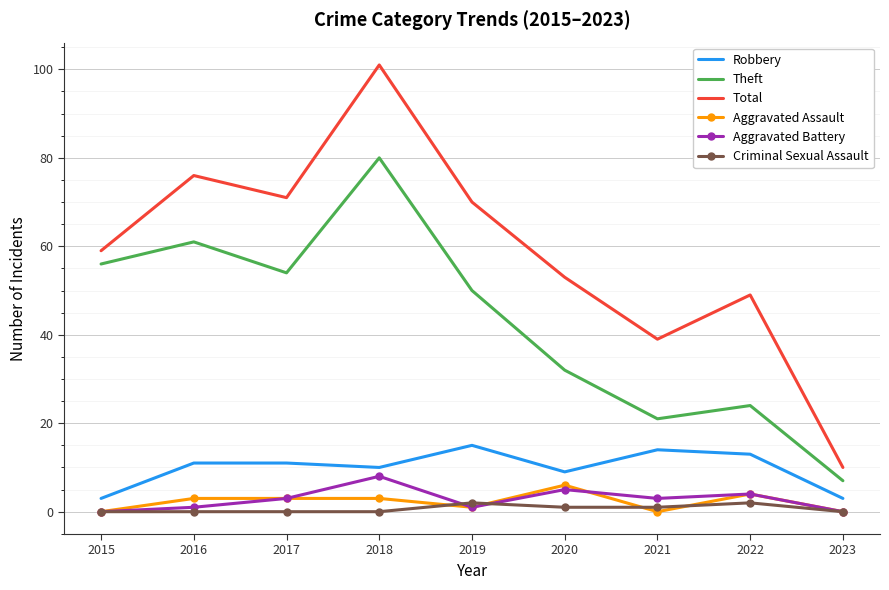

In Total, how many points are lower than both neighbors (excluding endpoints)?

2